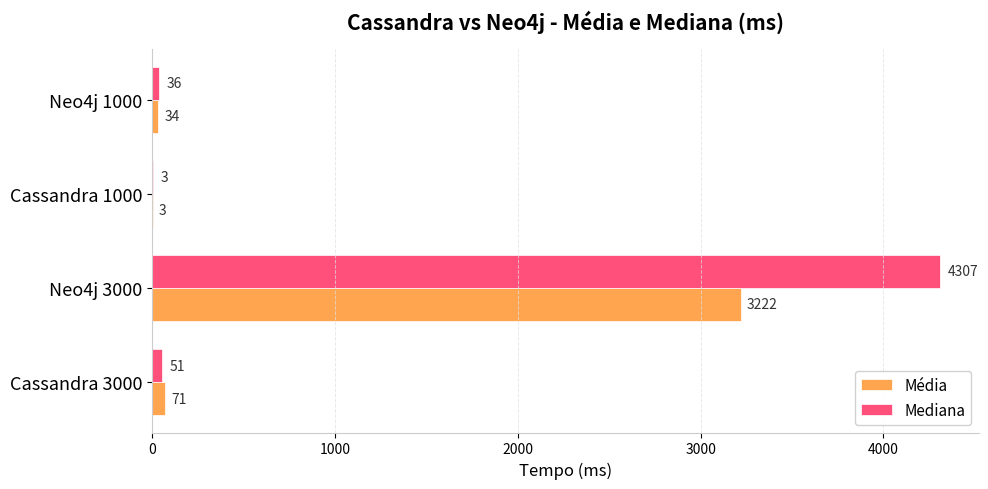

What is the sum of the Média values at Cassandra 3000 and Cassandra 1000?

74